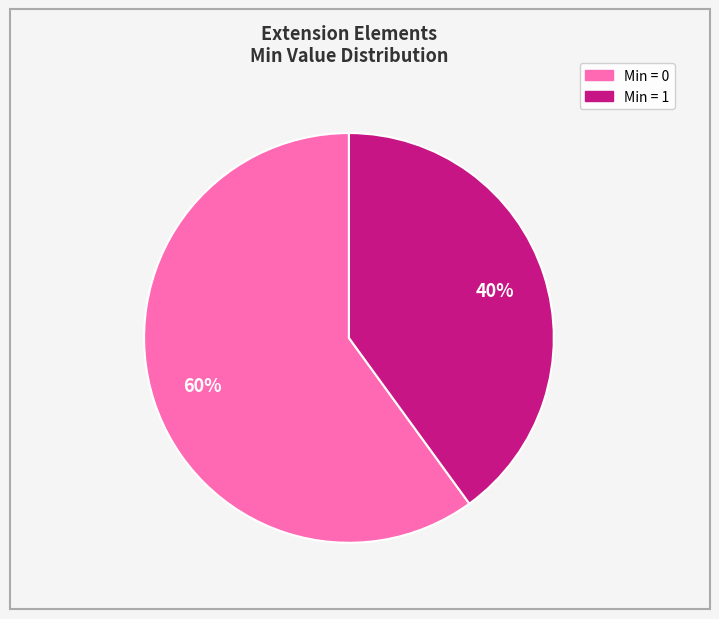

To the nearest percent, what is the average slice percentage?

50%